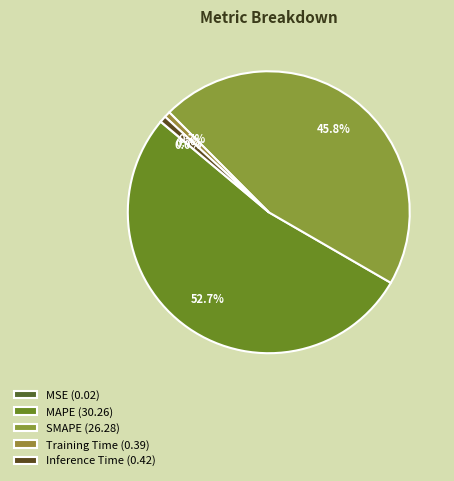

To the nearest percent, what is the average slice percentage?

20%